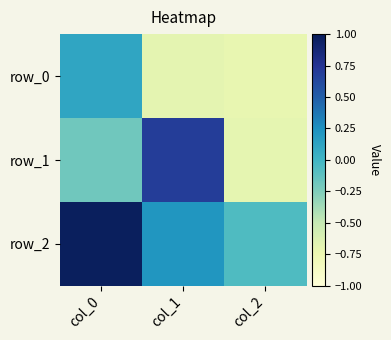

Count the number of categories in the chart.

3